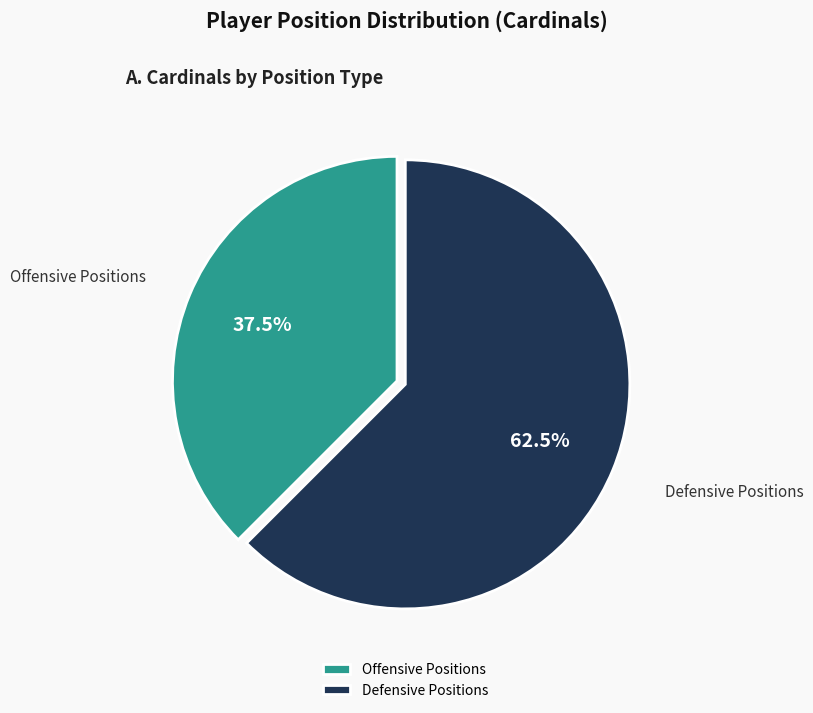

What is the ratio of the value at Defensive Positions to the value at Offensive Positions?

1.7